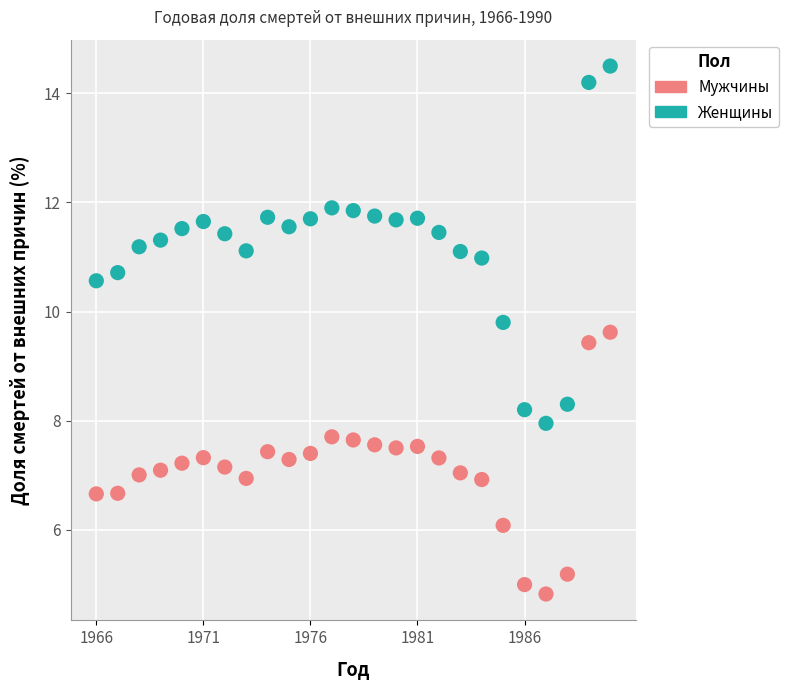

Which series has the largest Y range (max minus min)?

Женщины